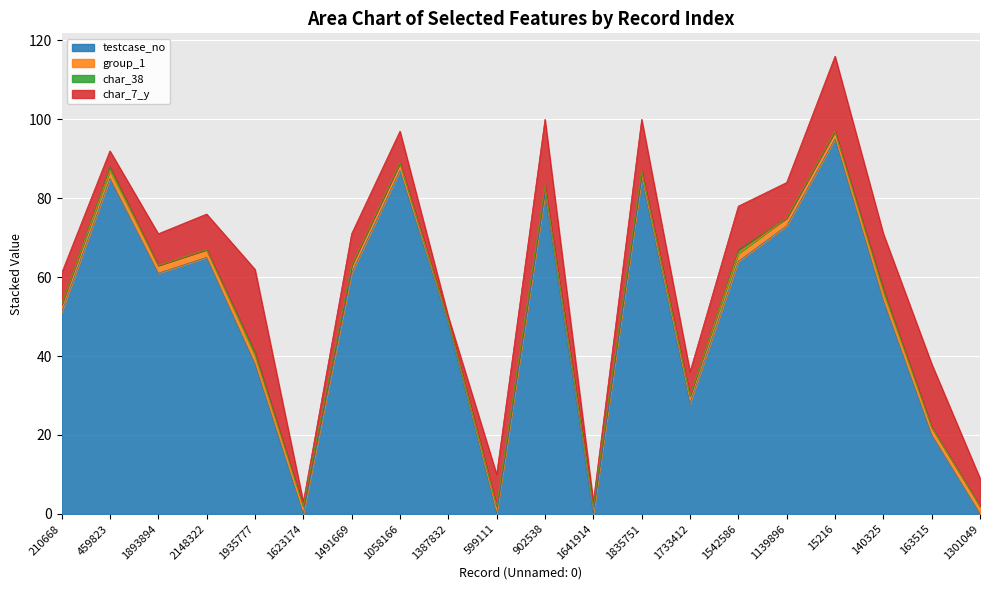

Count the number of categories in the chart.

20